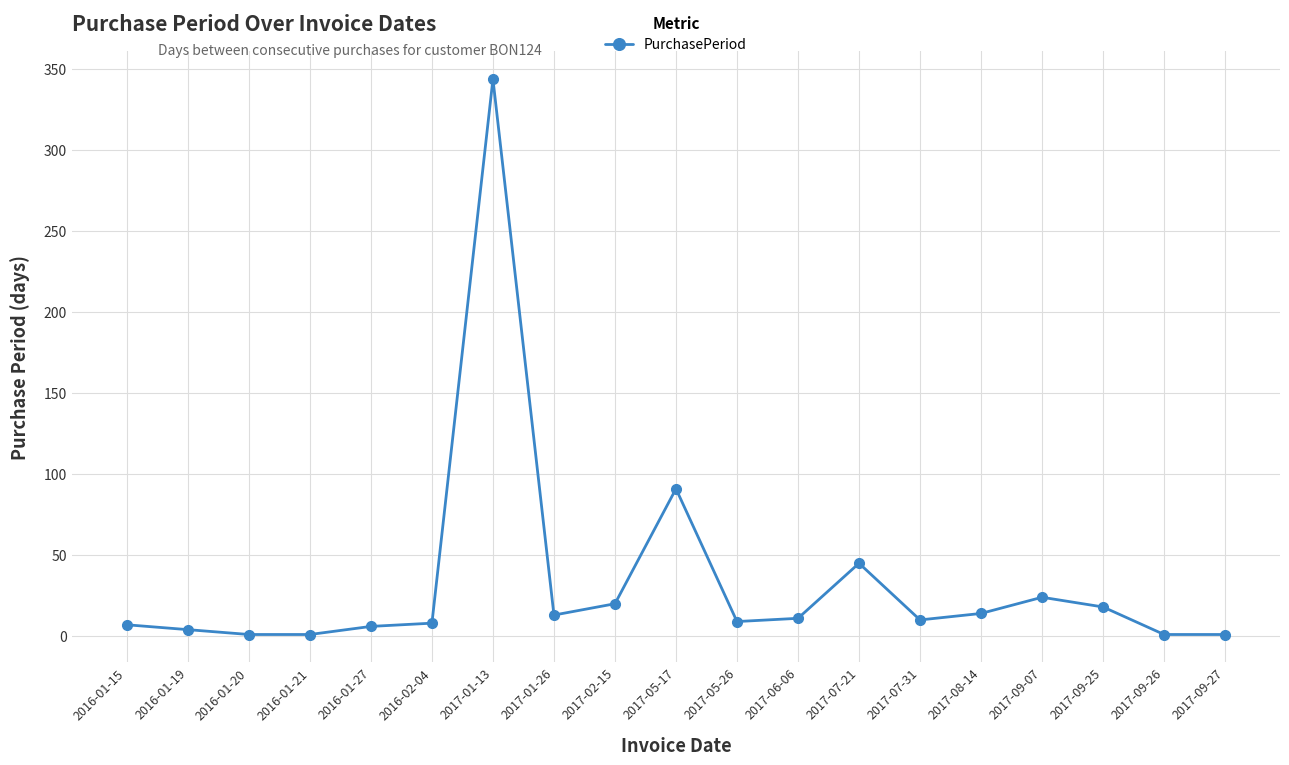

What position from the left is 2017-09-07?

16